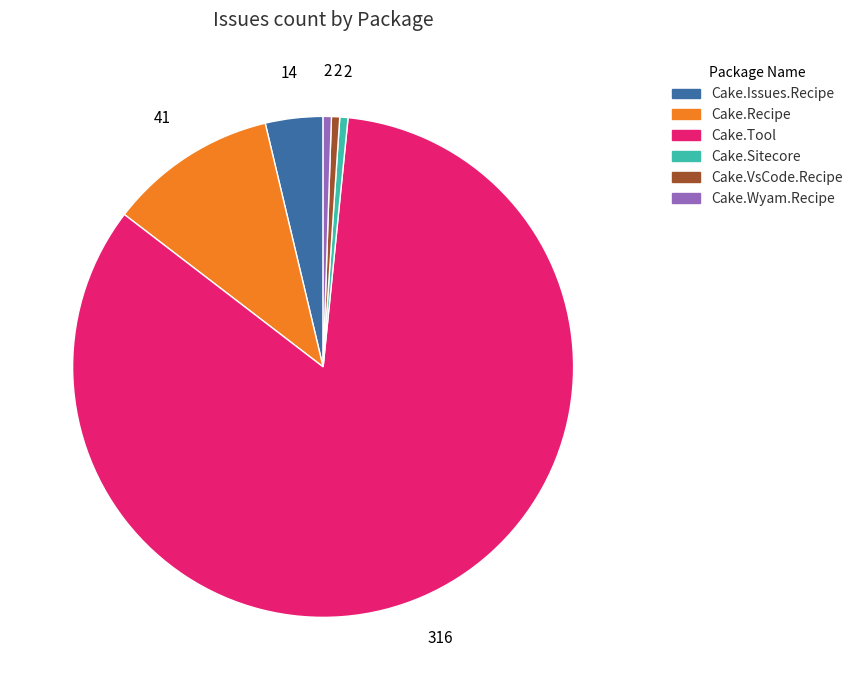

Which slice is the largest?

Cake.Tool